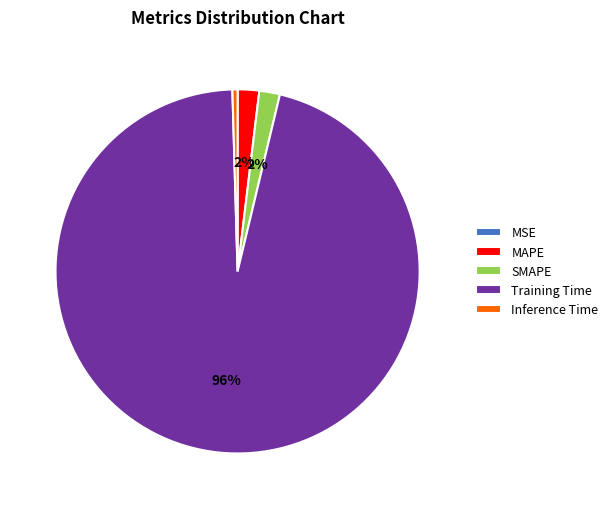

To the nearest percent, what portion does SMAPE represent?

2%